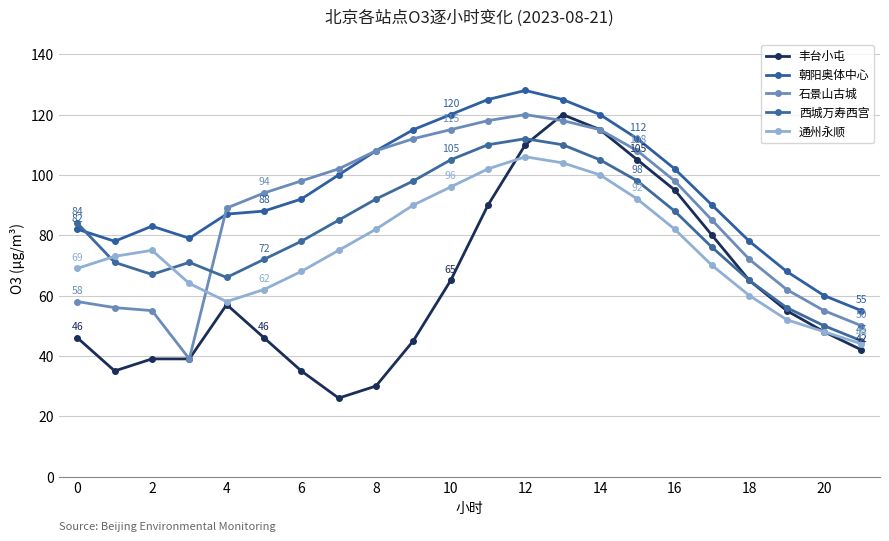

Is this an area chart (filled region under the line)?

No